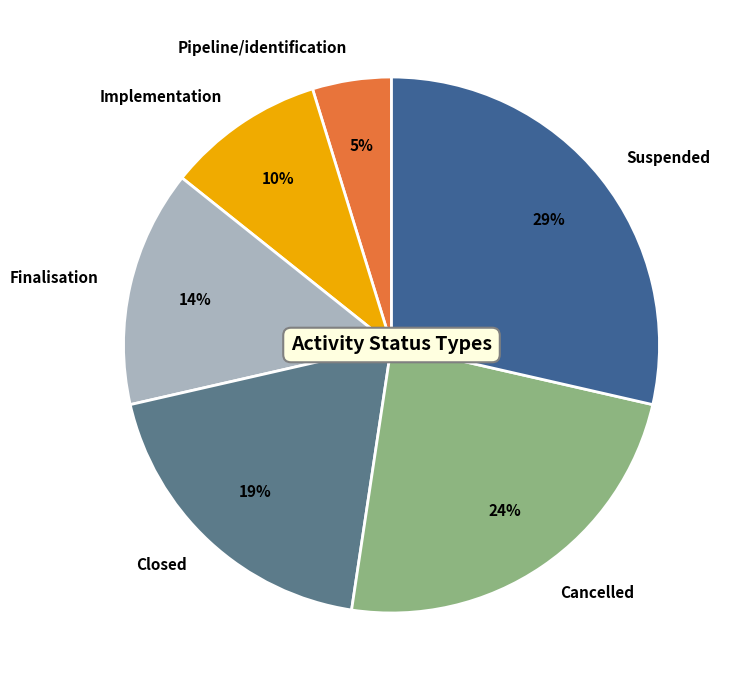

Does Implementation account for over 50% of the chart?

No